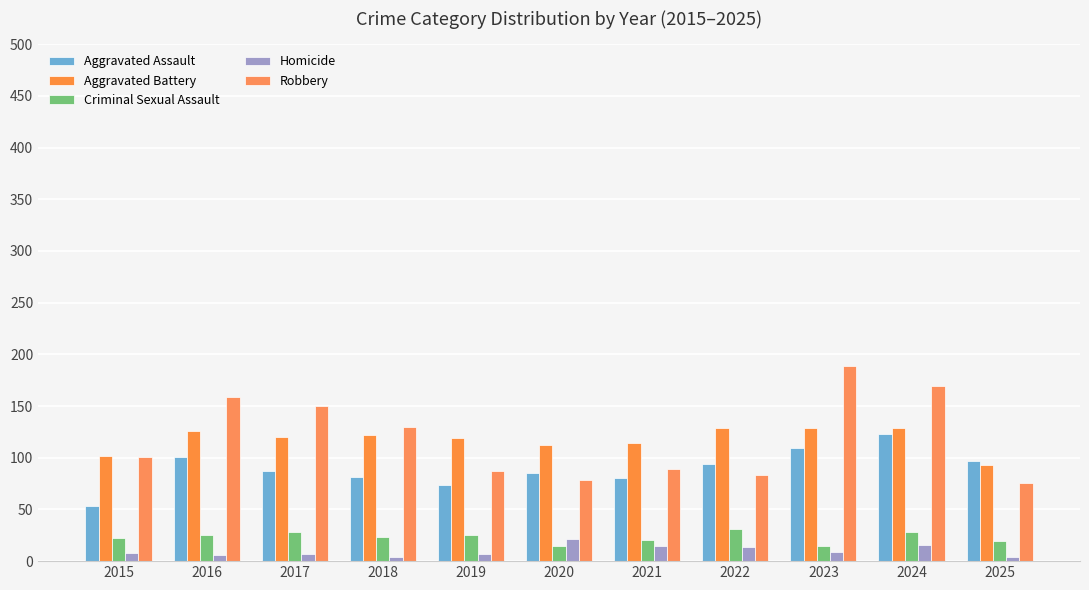

Which series has the widest spread of values?

Robbery